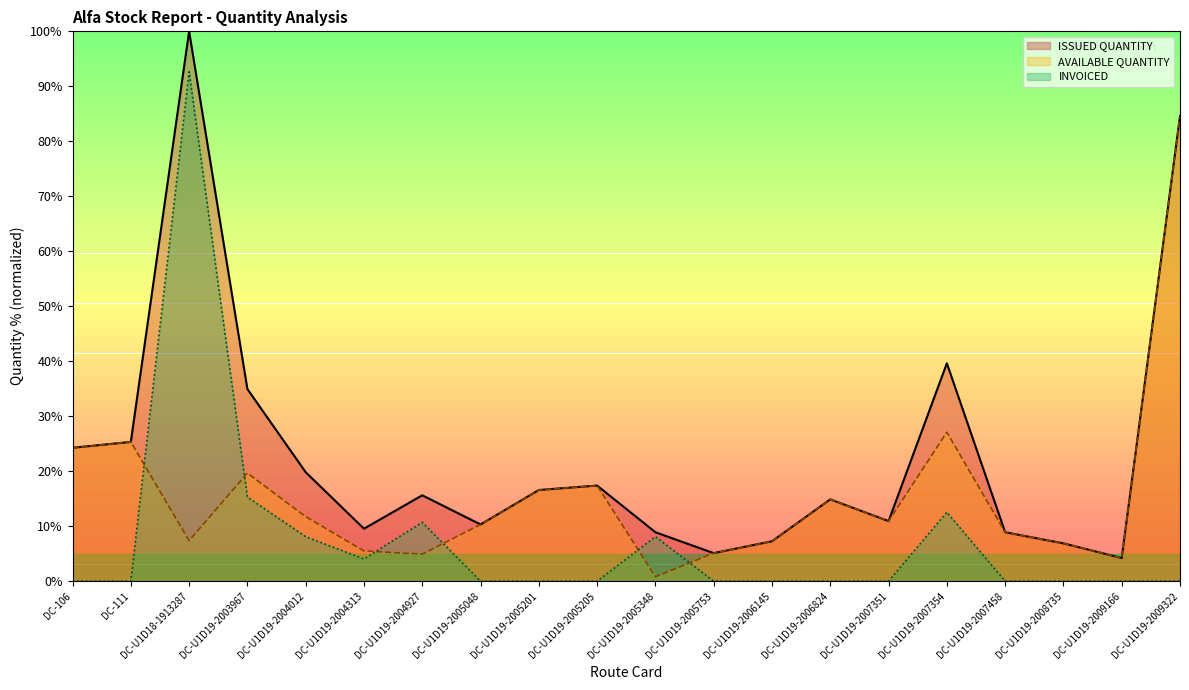

How many lines are shown in the chart?

3